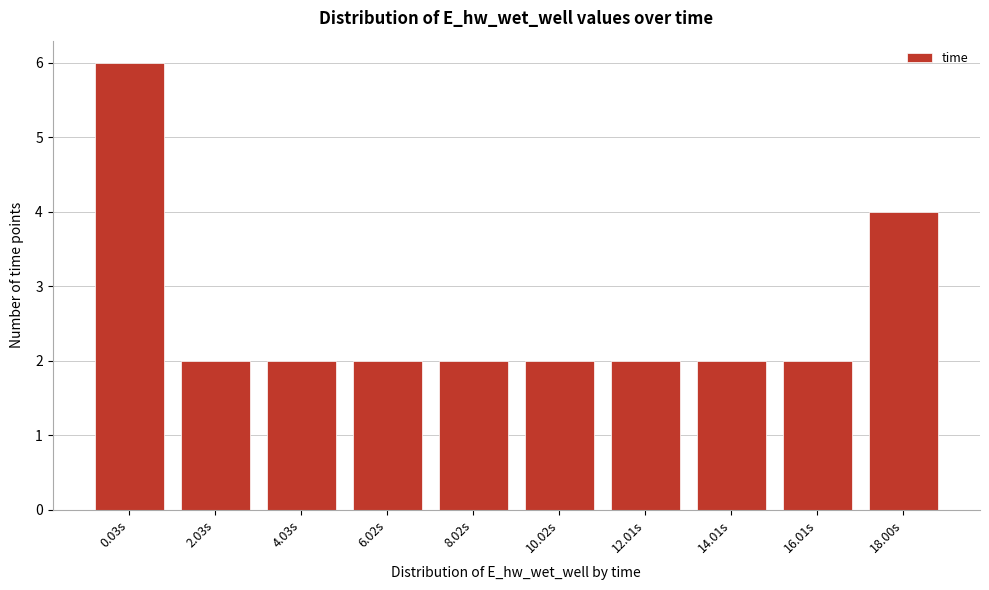

Reading left to right, extract all data points from this chart.

0.03s=6	2.03s=2	4.03s=2	6.02s=2	8.02s=2	10.02s=2	12.01s=2	14.01s=2	16.01s=2	18.00s=4